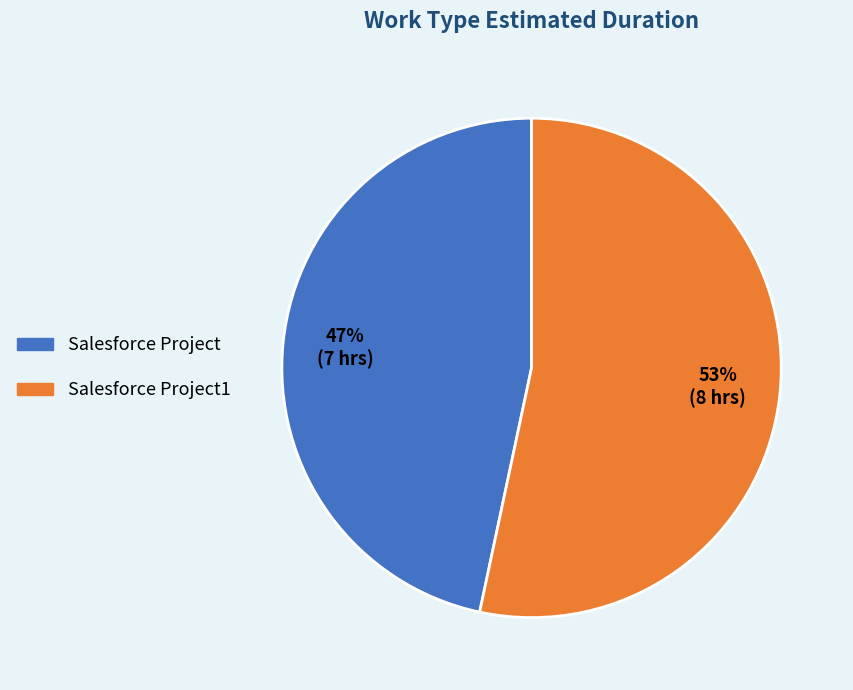

How many segments does this pie chart have?

2